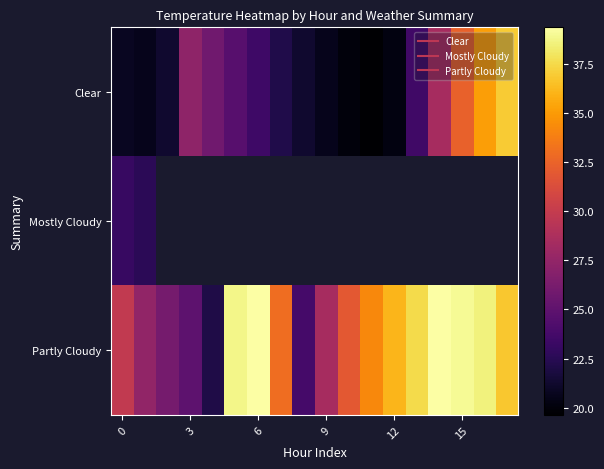

What is the difference between the highest and lowest values at 17?

0.2